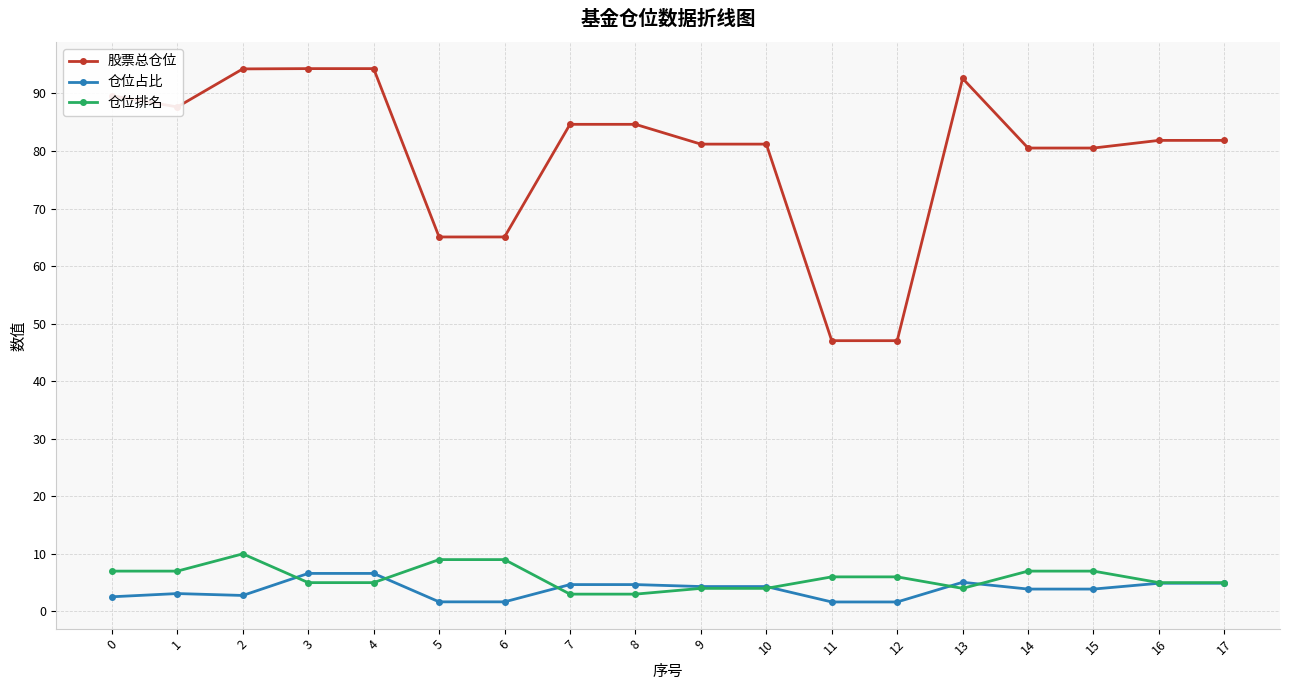

What is the value of the 股票总仓位 point at the 1st from the left?

89.6